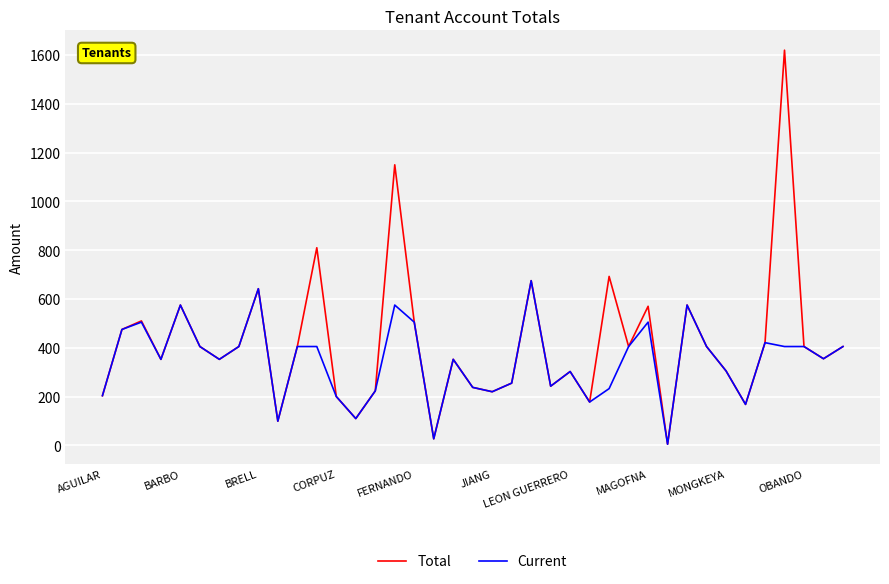

Rank the series by their maximum value, from lowest to highest.

Current, Total